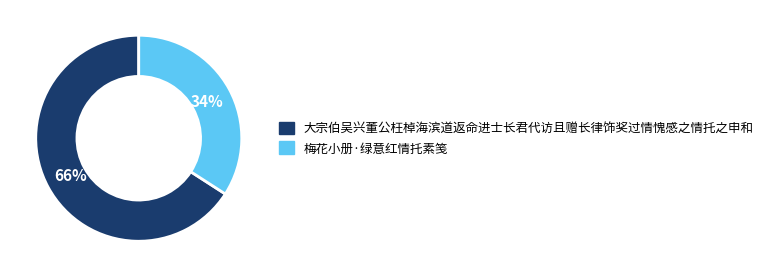

Which category has the biggest portion of the pie?

大宗伯吴兴董公枉棹海滨道返命进士长君代访且赠长律饰奖过情愧感之情托之申和